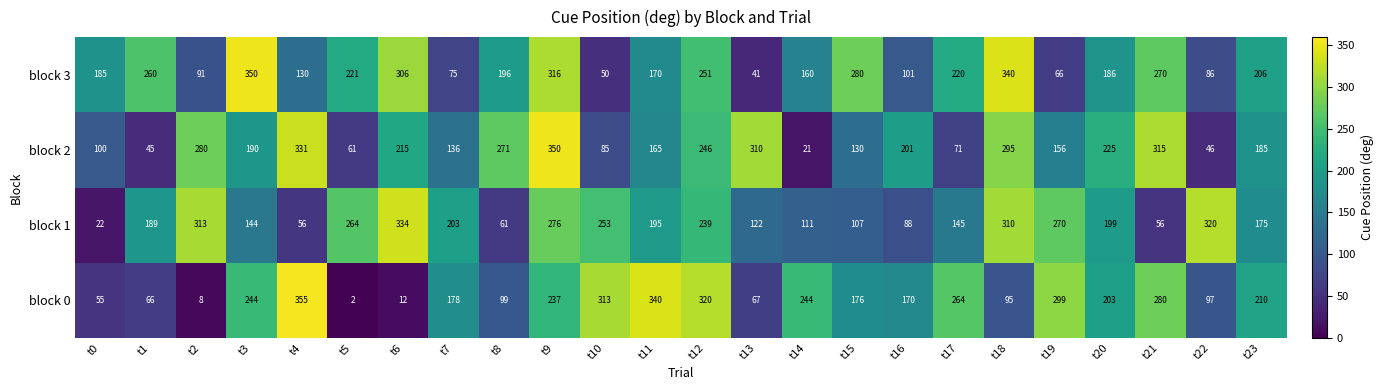

At which category is the sum across all series the highest?

t9